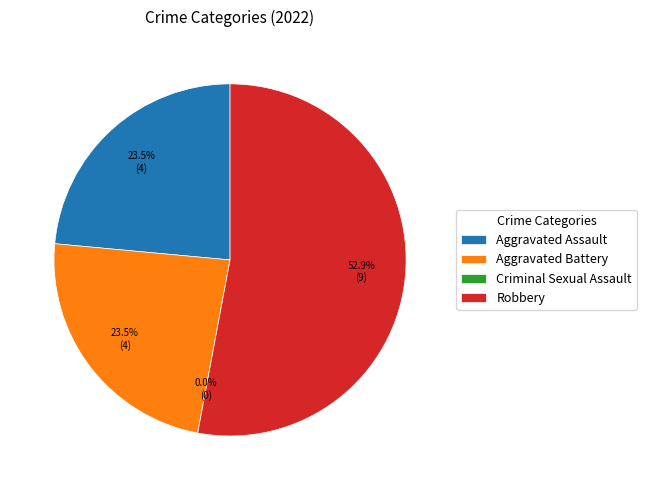

To the nearest percent, what is the difference between the largest and smallest slice percentages?

53%